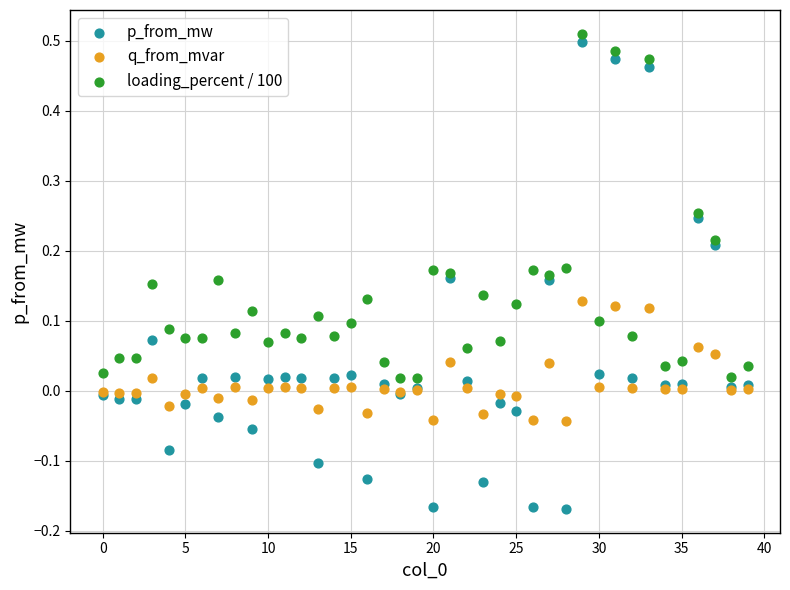

Which series reaches the minimum Y coordinate?

p_from_mw